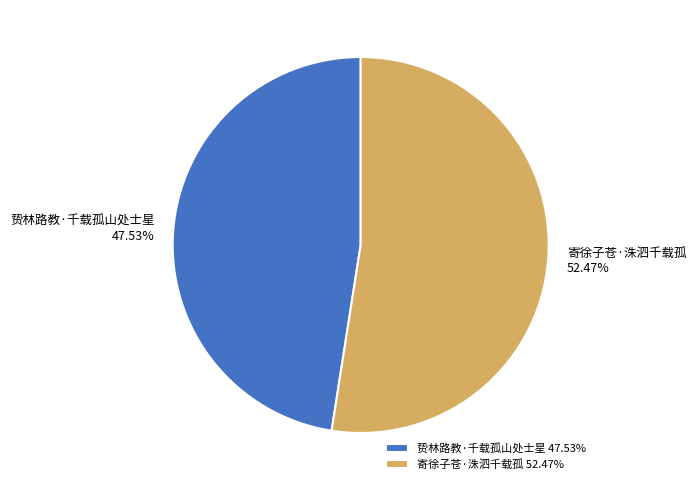

Between 寄徐子苍·洙泗千载孤 and 贽林路教·千载孤山处士星, which is larger?

寄徐子苍·洙泗千载孤